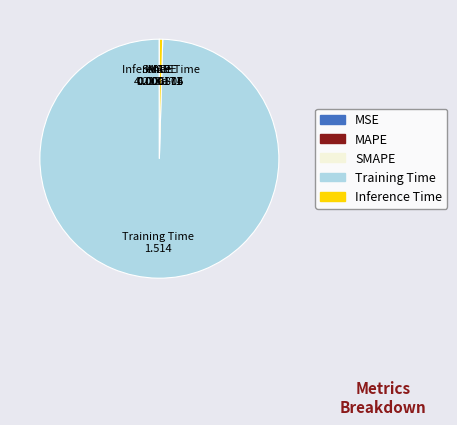

What is the largest slice in the pie chart?

Training Time